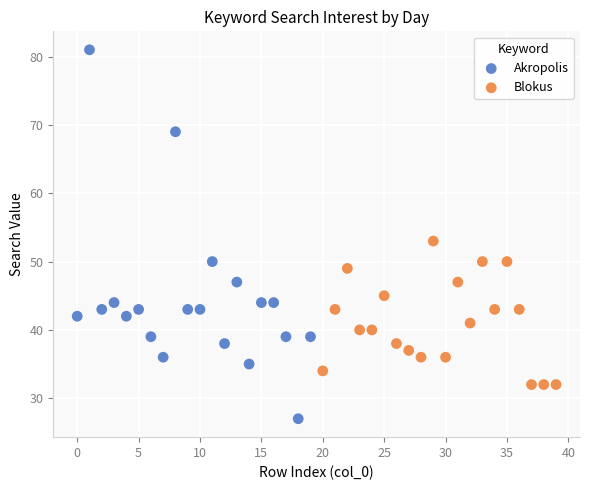

Which series reaches the maximum Y coordinate?

Akropolis